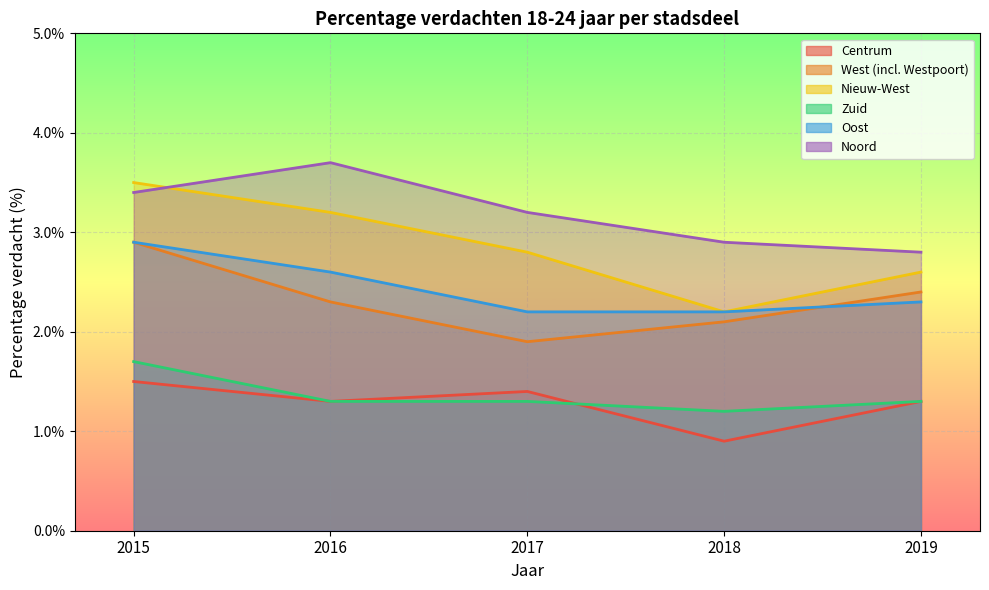

How many categories are shown in the chart?

5